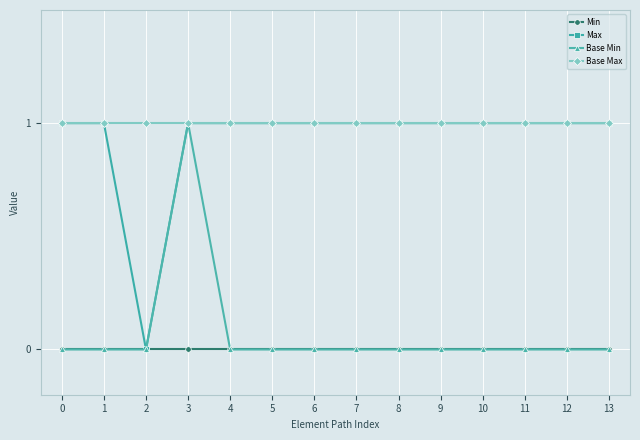

What is the sum of the Max values at 6 and 12?

2